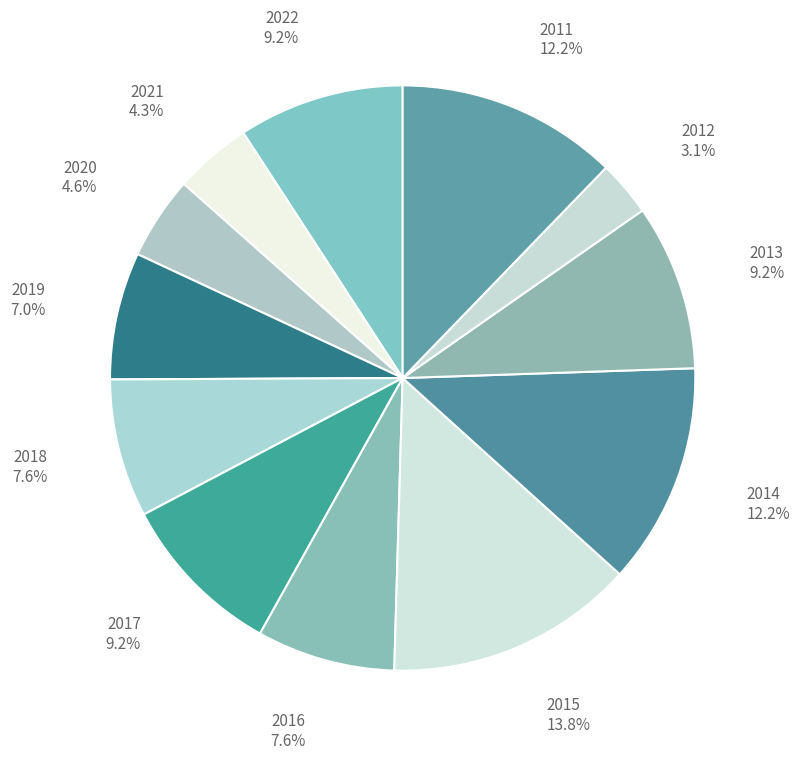

Count the number of slices in the pie.

12